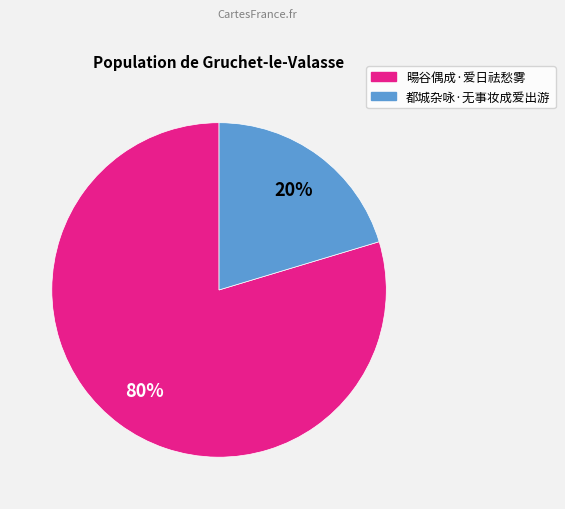

To the nearest percent, what percentage of the pie is 暘谷偶成·爱日祛愁雾?

80%